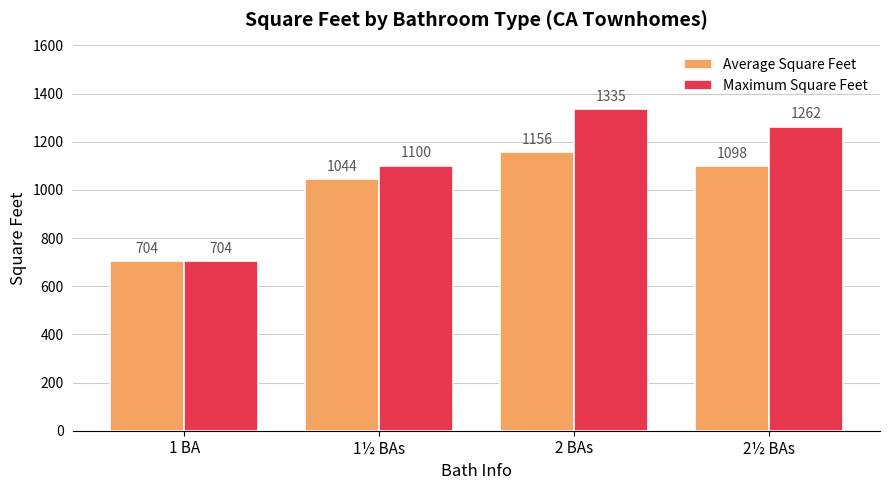

Which category has the highest value in the Maximum Square Feet series?

2 BAs